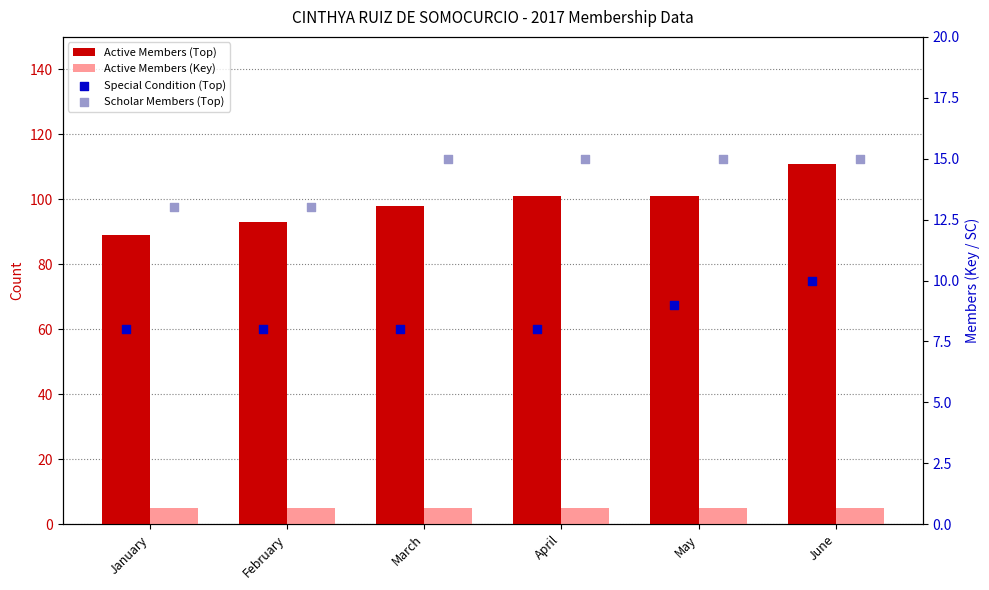

Which series has the largest Y range (max minus min)?

Active Members (Top)